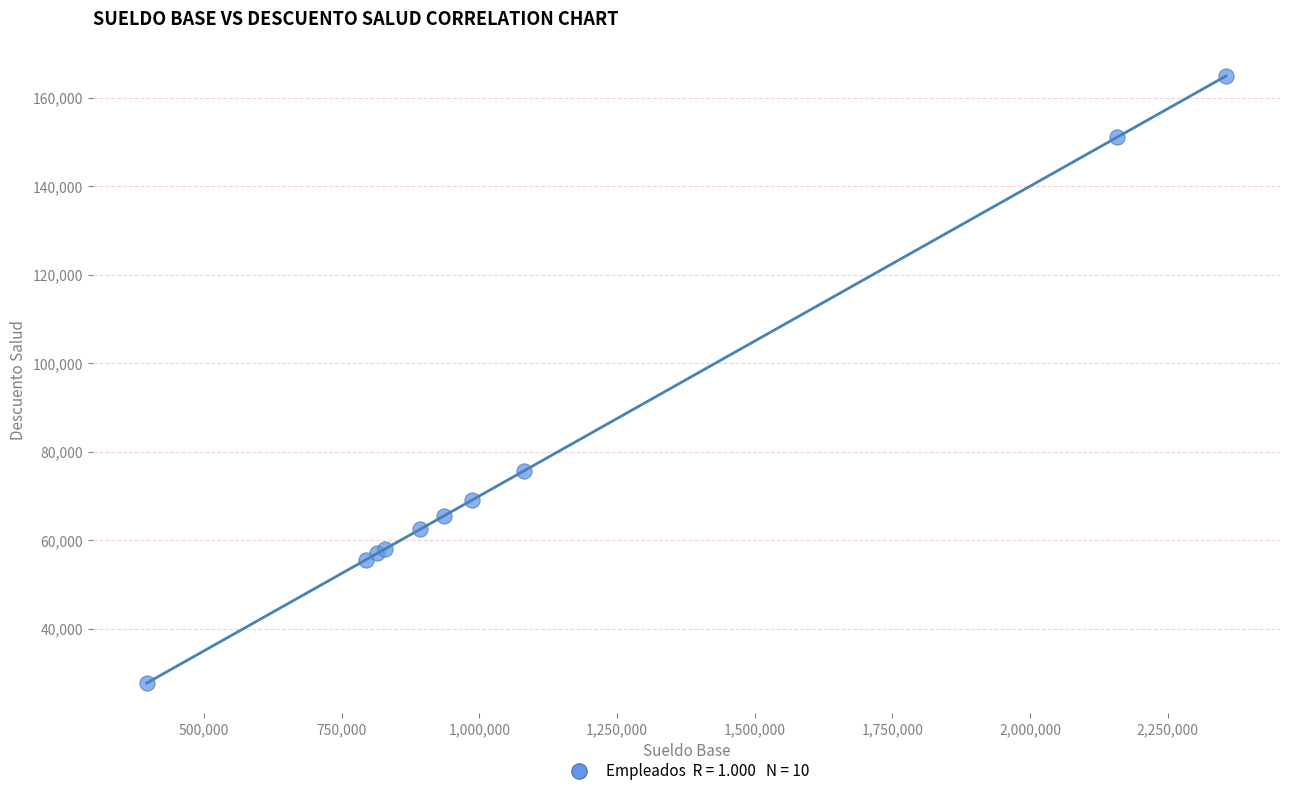

What Y value in the scatter plot is closest to 96304?

75663.4